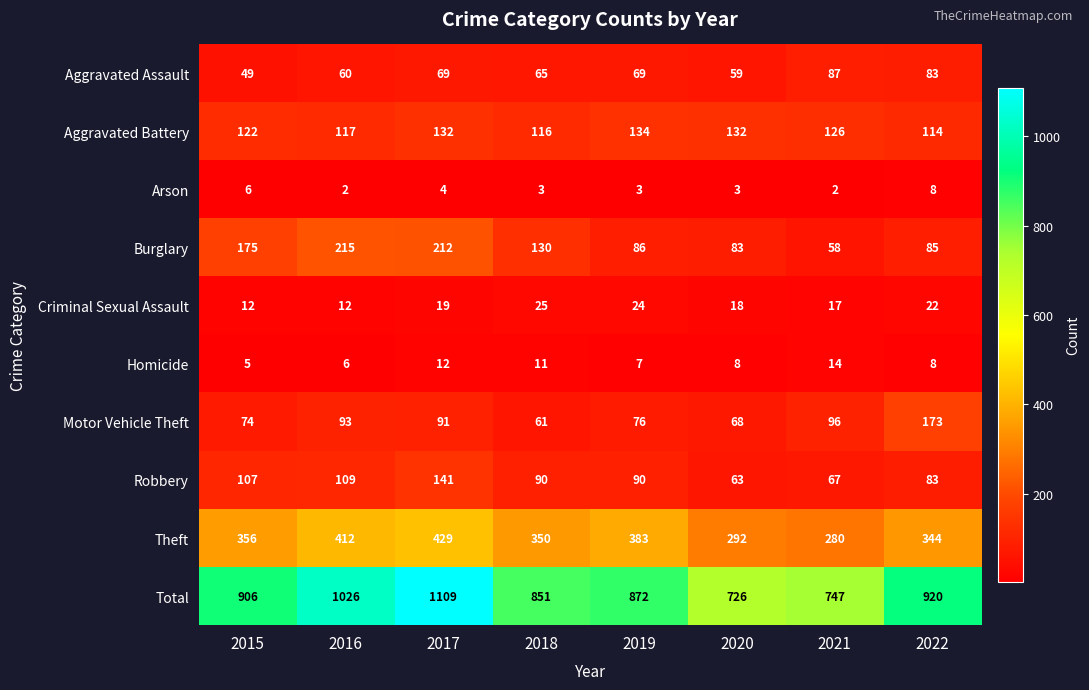

What is the total value across all series at 2017?

2218